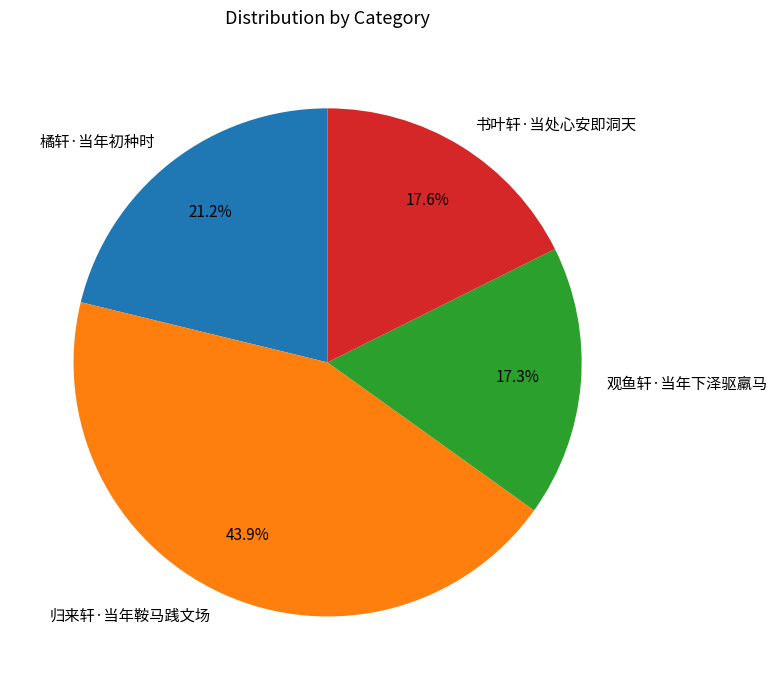

Which category has the biggest portion of the pie?

归来轩·当年鞍马践文场